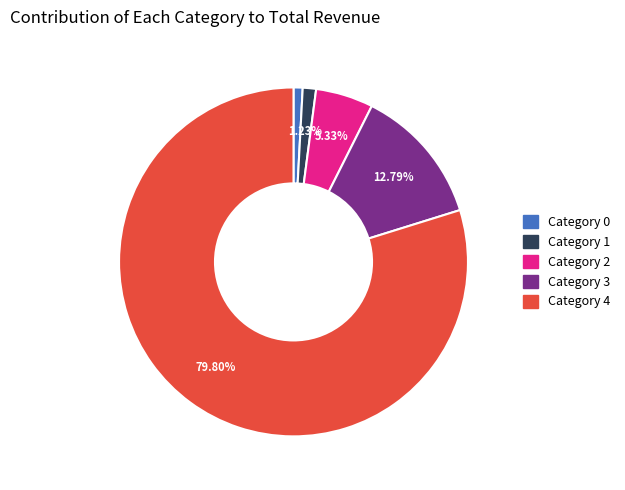

Is there any slice that represents more than half of the pie?

Yes